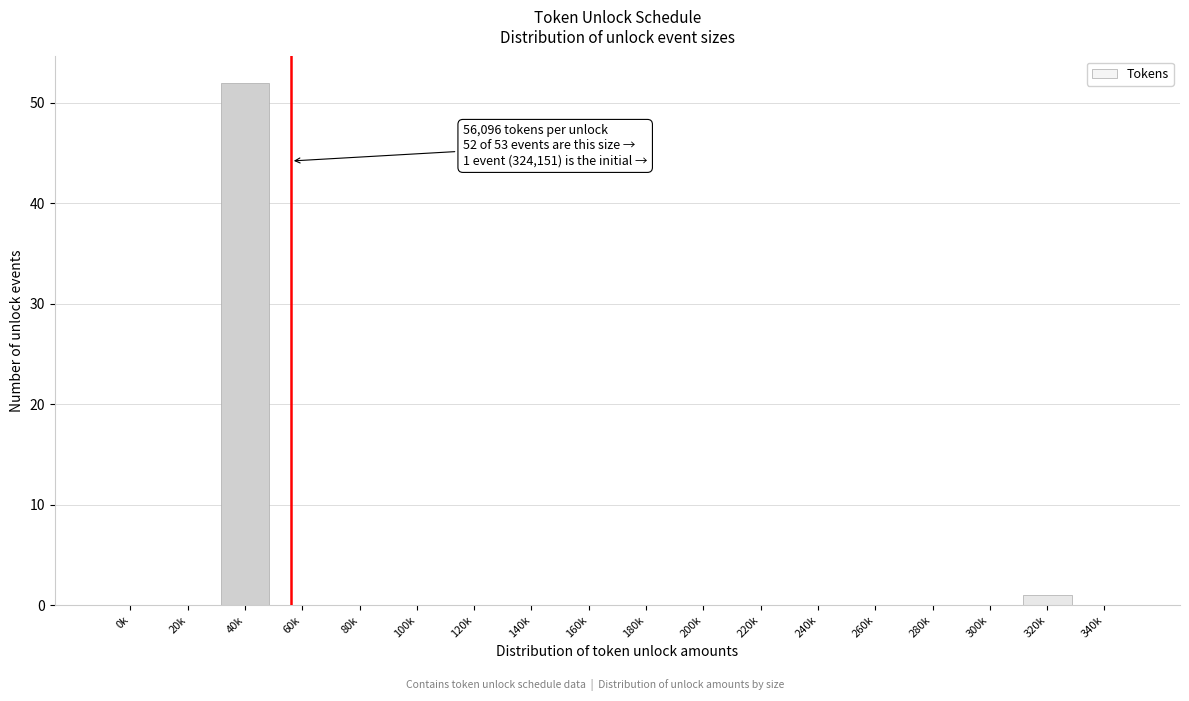

Reading left to right, extract all data points from this chart.

0k=0	20k=0	40k=52	60k=0	80k=0	100k=0	120k=0	140k=0	160k=0	180k=0	200k=0	220k=0	240k=0	260k=0	280k=0	300k=0	320k=1	340k=0